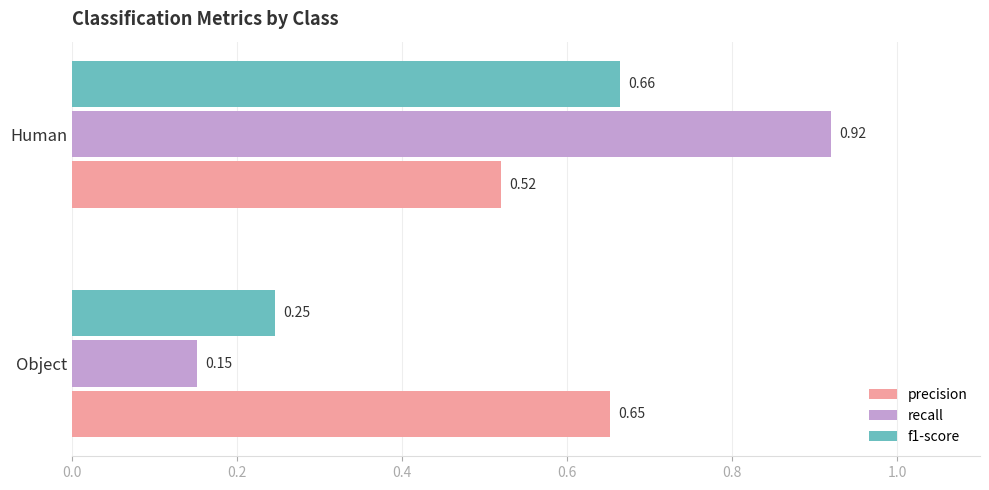

What is the difference between the highest and lowest values at Human?

0.4